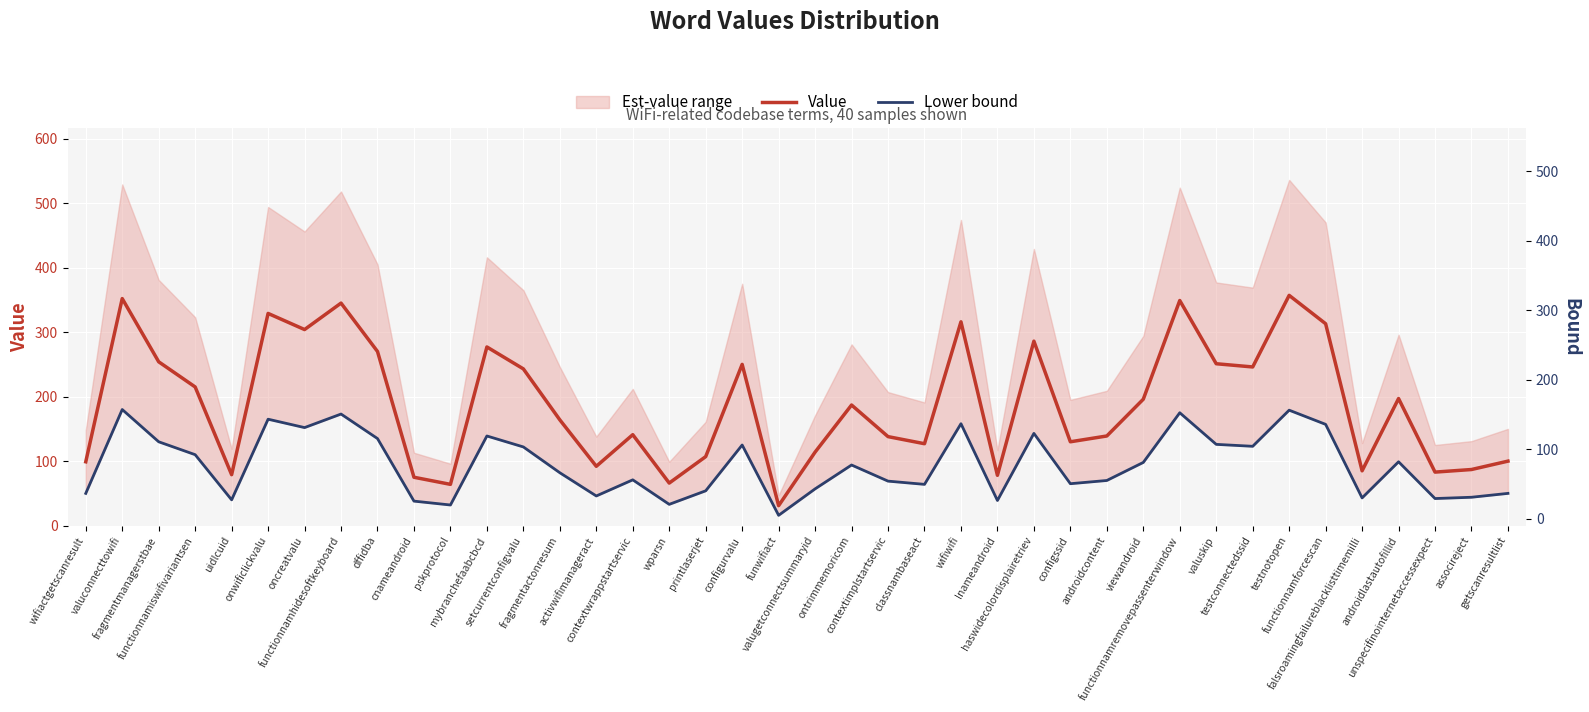

True or false: Value and Lower bound intersect in this chart.

False